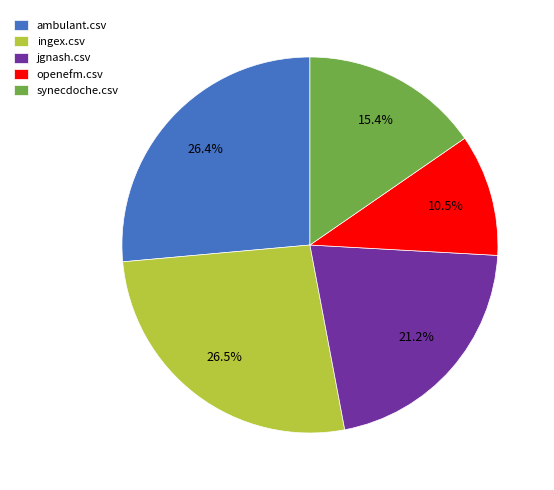

Approximately how many times larger is the value at synecdoche.csv compared to ingex.csv?

0.6